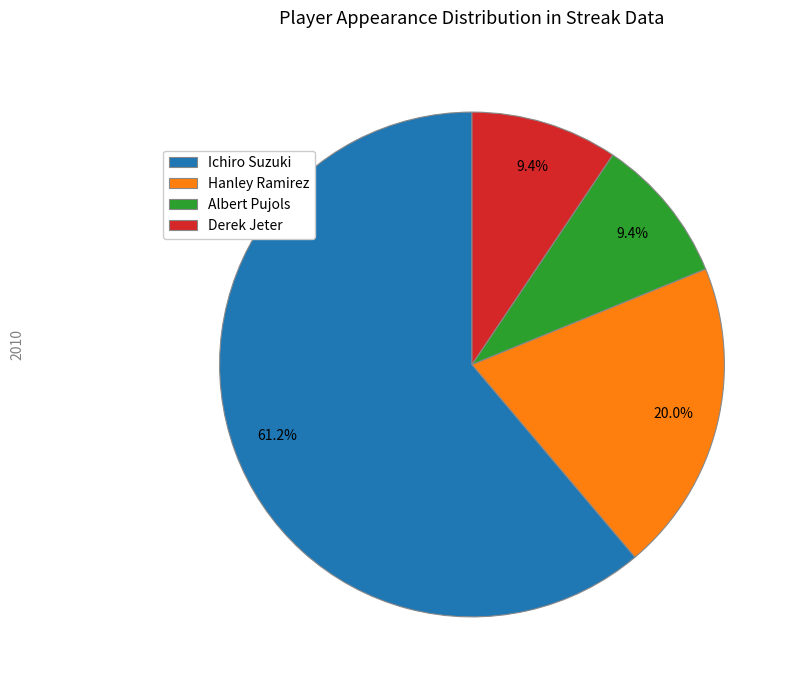

Combined, what portion of the pie is Derek Jeter and Albert Pujols?

18.8%